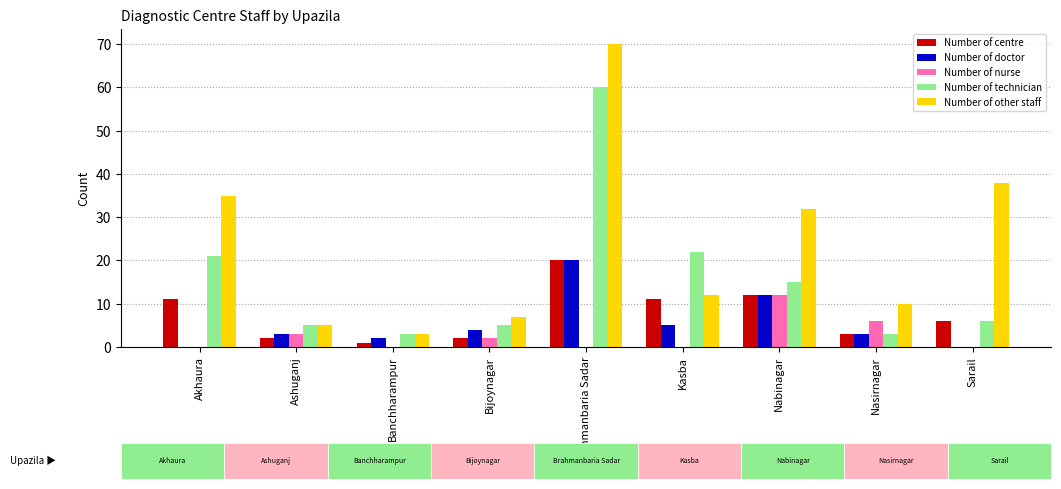

At which label does Number of centre first exceed 6?

Akhaura